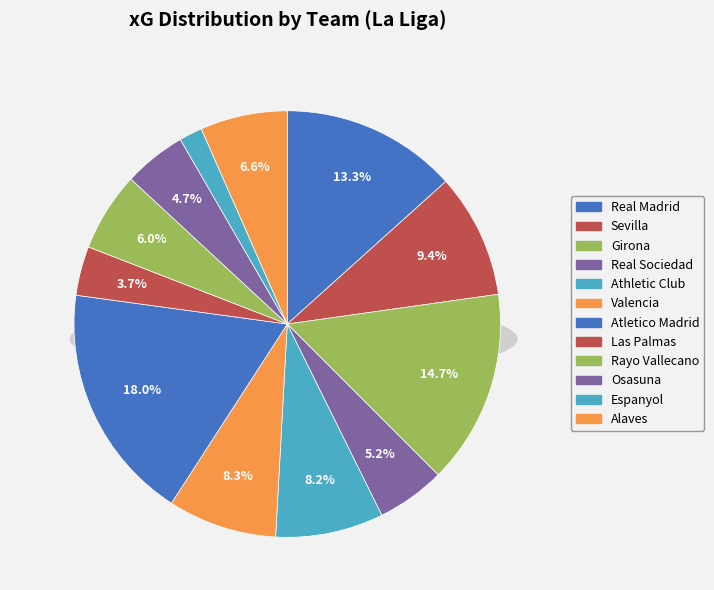

Approximately how many times larger is the value at Athletic Club compared to Las Palmas?

2.2